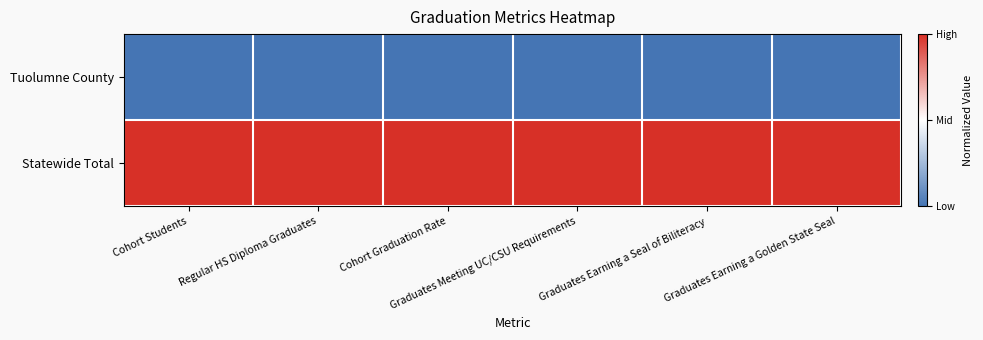

List the series in order of their peak value, highest first.

Statewide Total, Tuolumne County